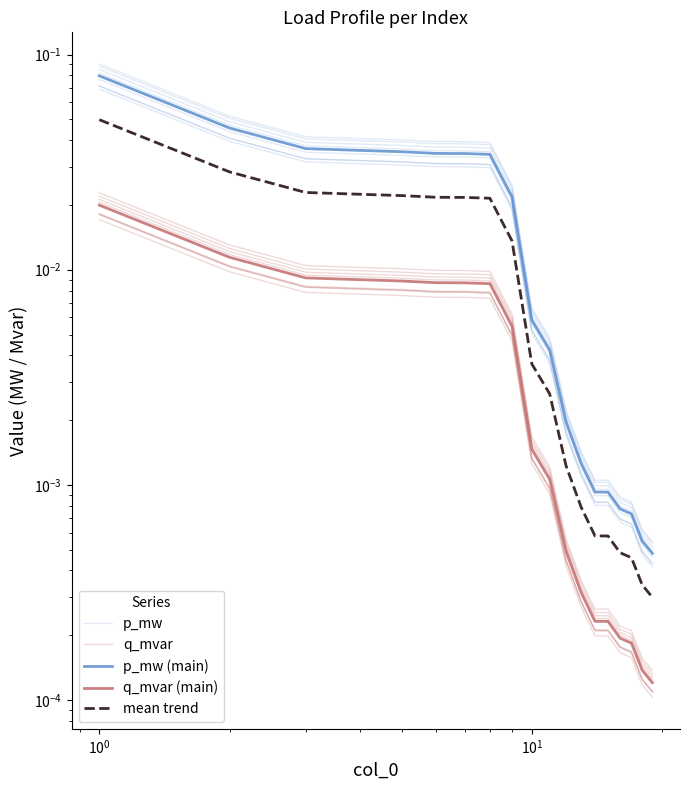

At how many categories does at least one series exceed 0?

19